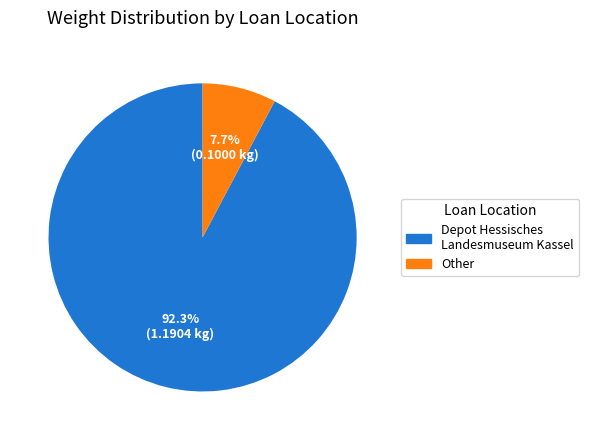

Is there any slice that represents more than half of the pie?

Yes